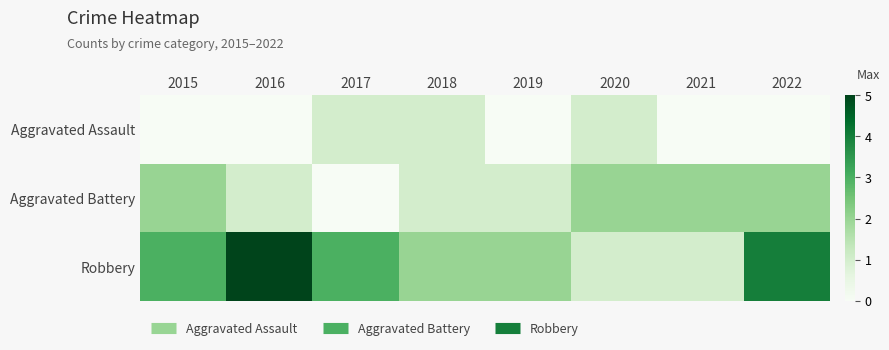

At how many categories does at least one series exceed 3?

2